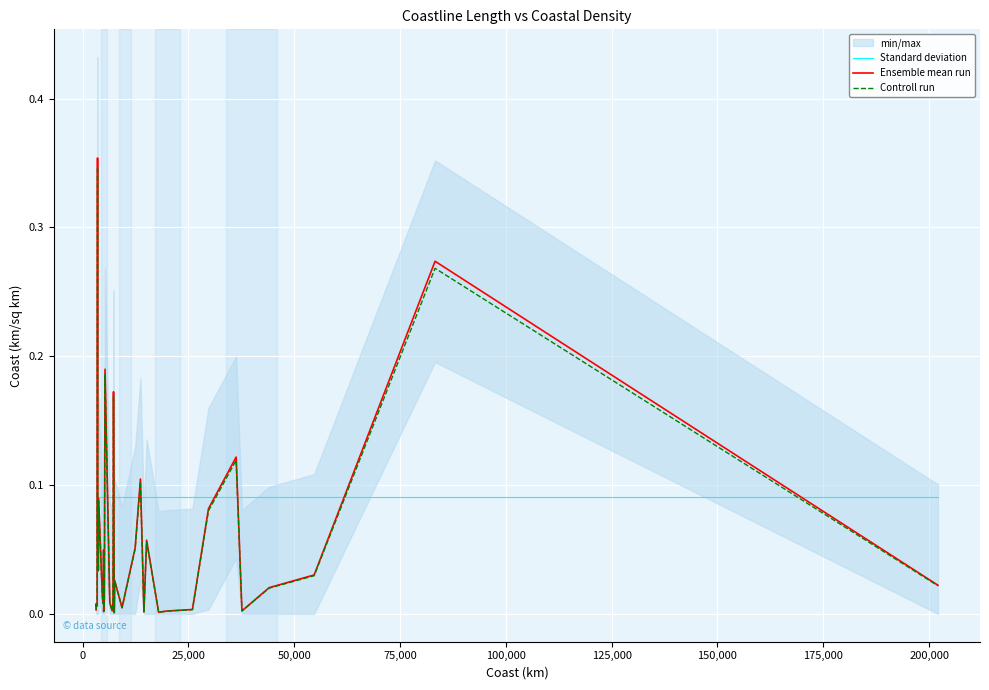

What is the difference between the maximum and minimum values in the Ensemble mean run series?

0.4